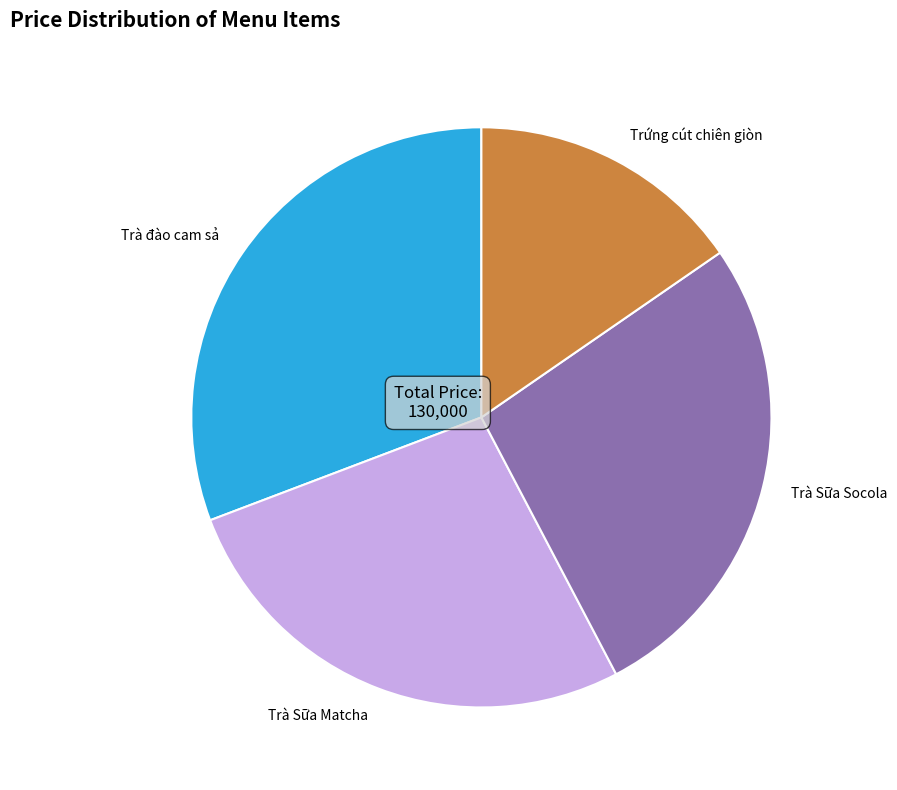

Is it true that Trứng cút chiên giòn is 15% of the pie?

True